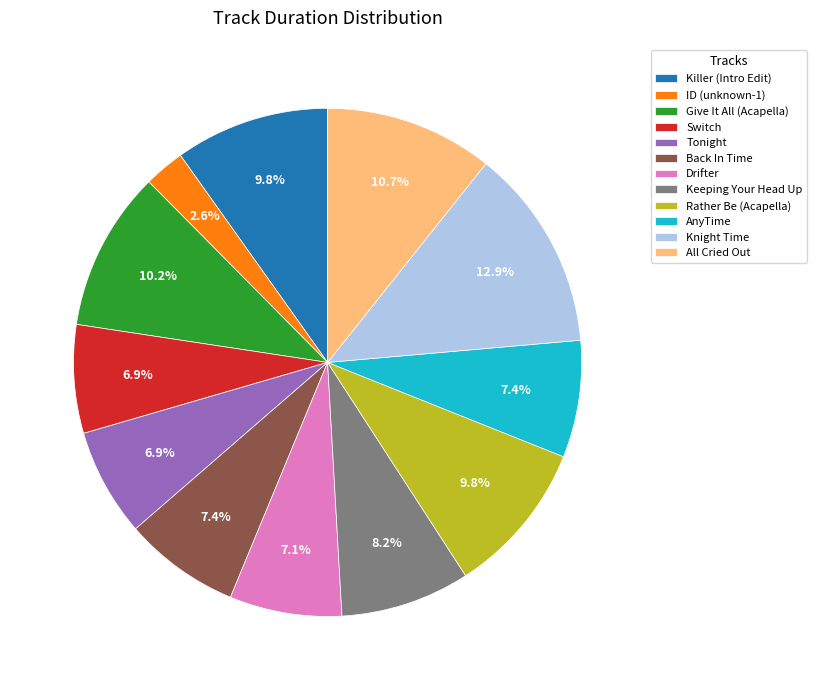

To the nearest percent, what percentage of the pie is Keeping Your Head Up?

8%